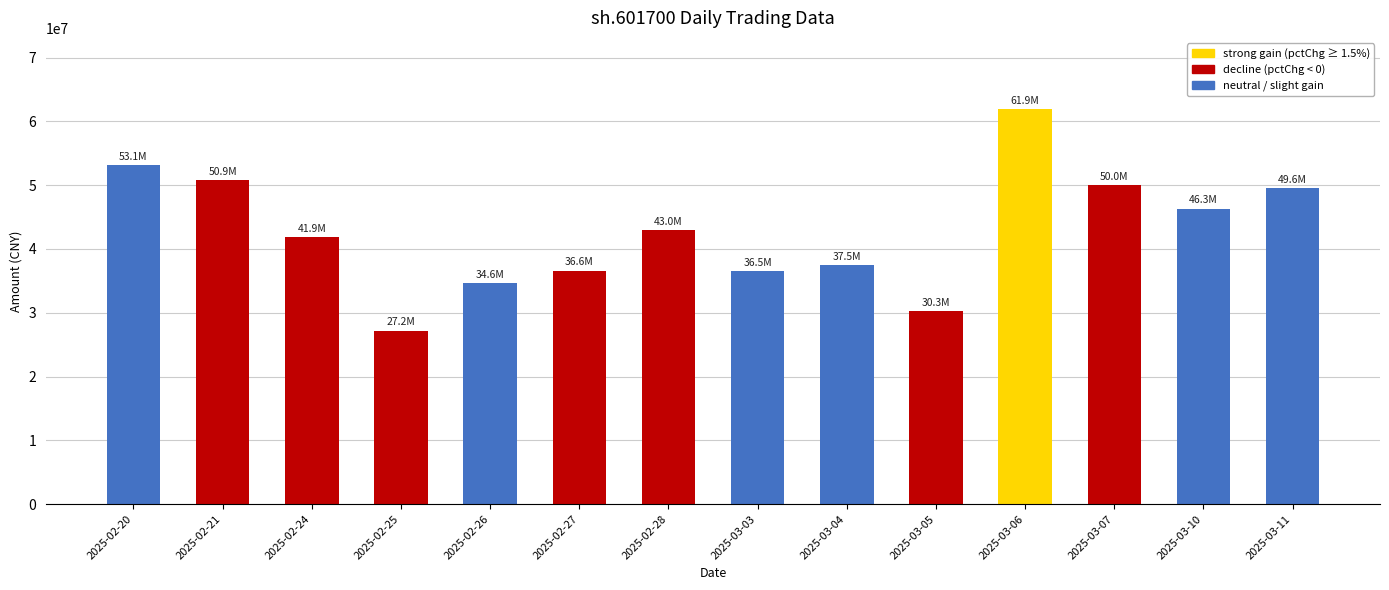

What is the sum of the values at 2025-02-20 and 2025-02-25?

80351154.4